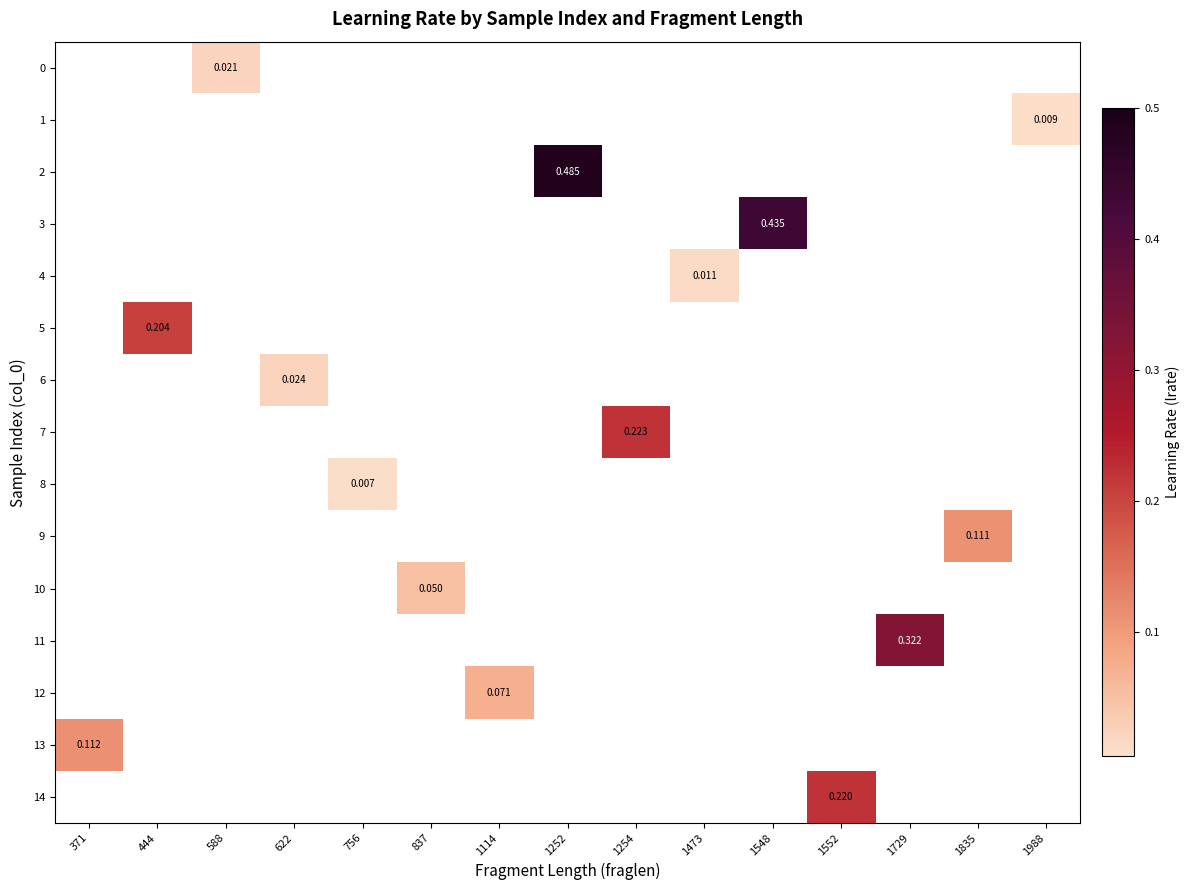

True or false: 12 has a value of 0.1 at 1114.

True